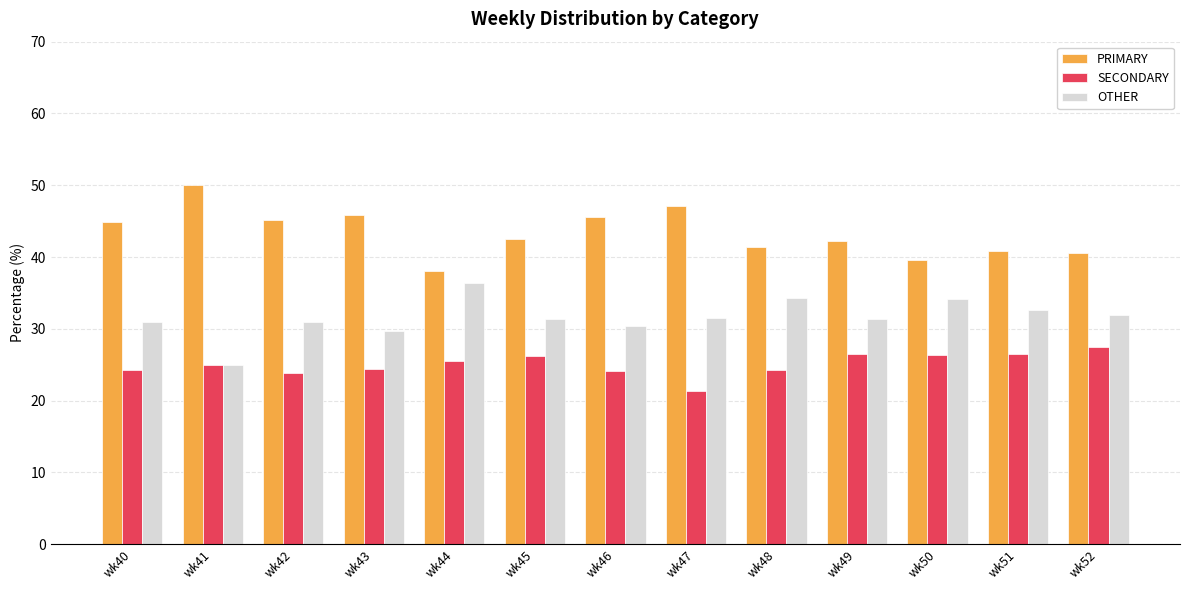

Rank the series by their average value, from highest to lowest.

PRIMARY, OTHER, SECONDARY